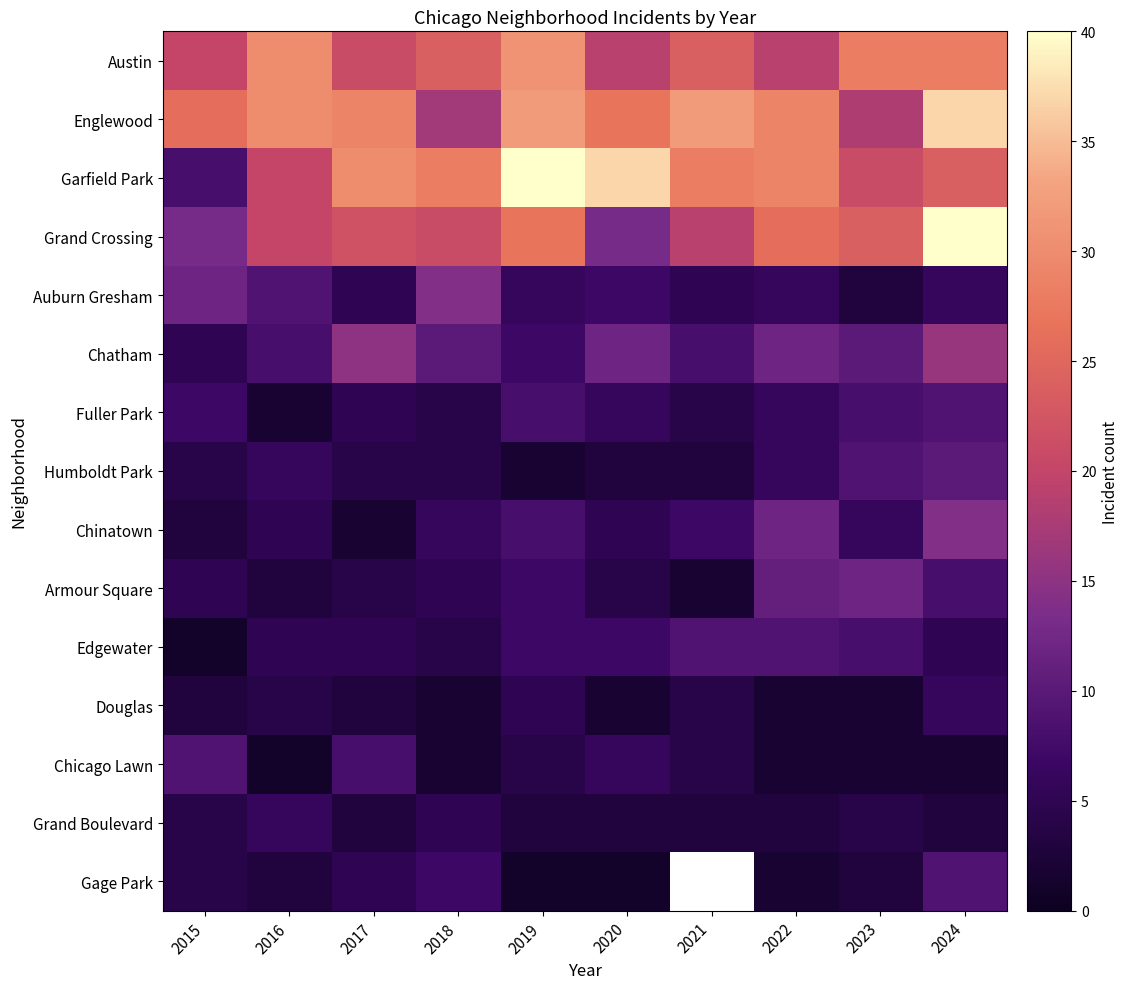

How many data points in Englewood are above 29?

4